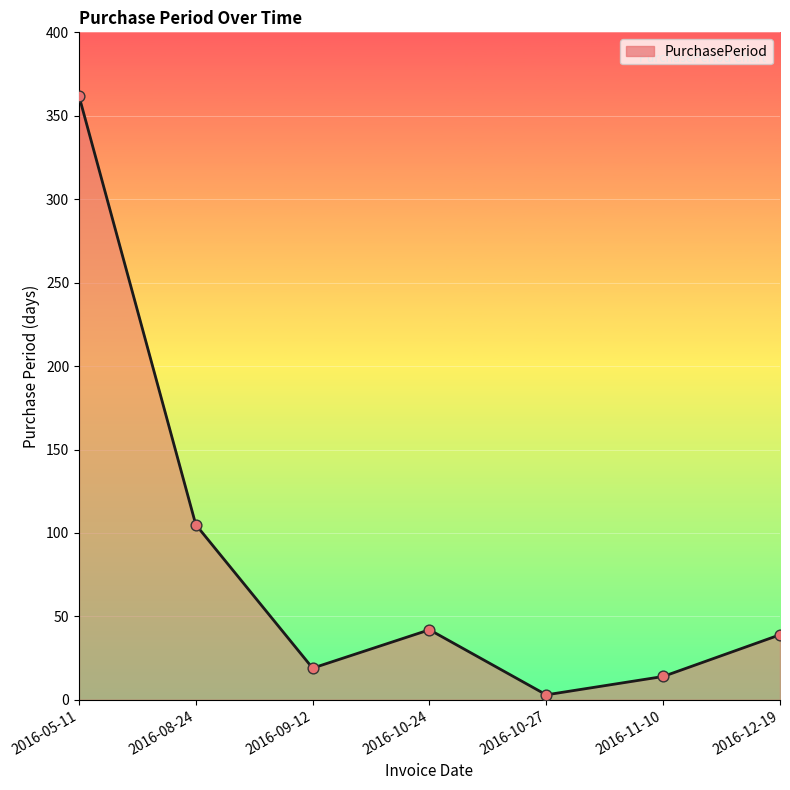

What is the change in value from 2016-05-11 to 2016-09-12?

-343